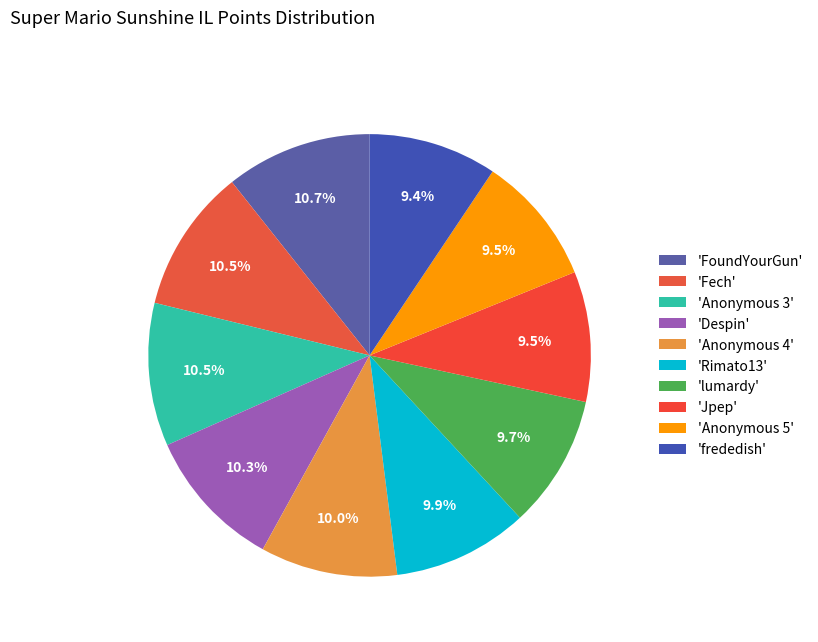

Is there a majority slice in this chart?

No